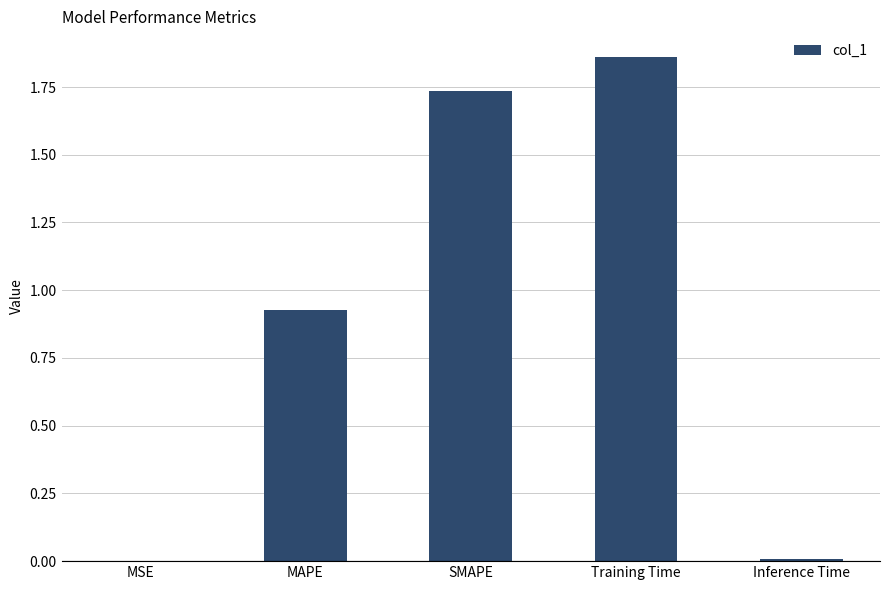

Between Inference Time and MAPE, which is larger?

MAPE